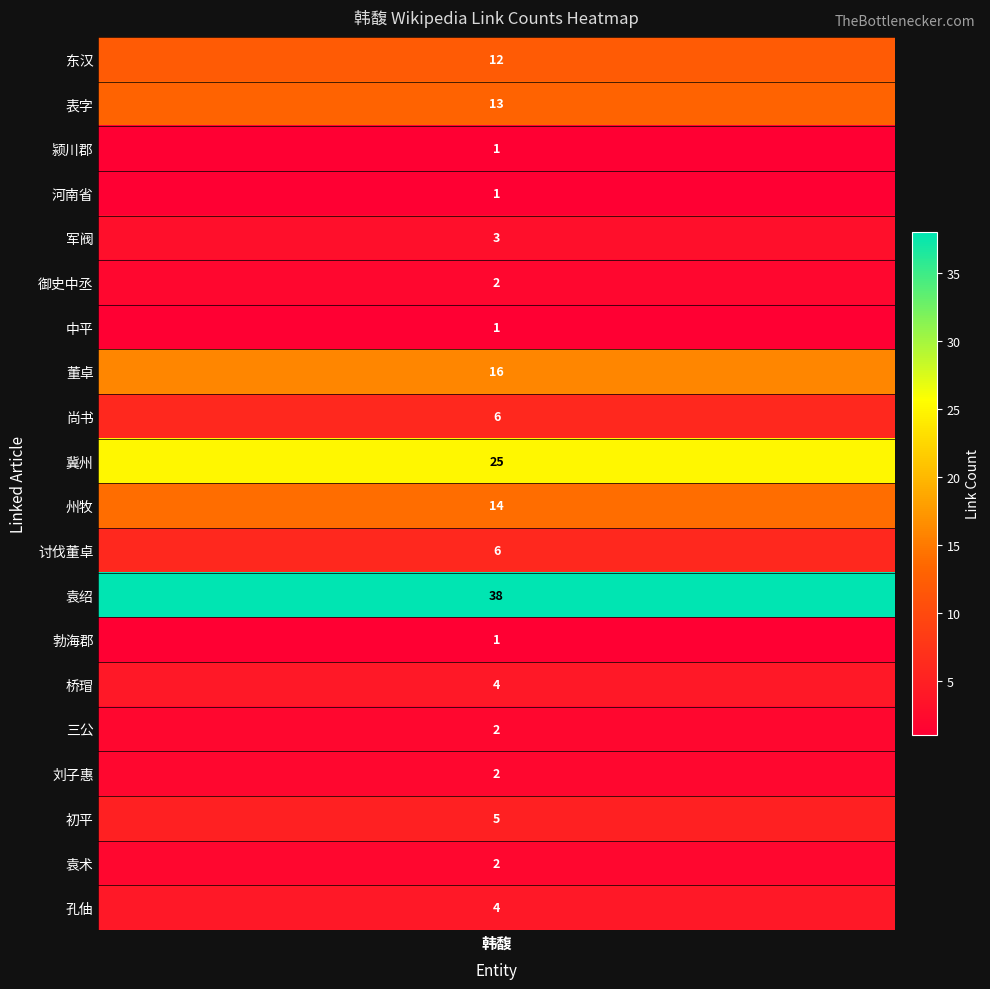

Is it true that the value at 军阀 is 5?

False